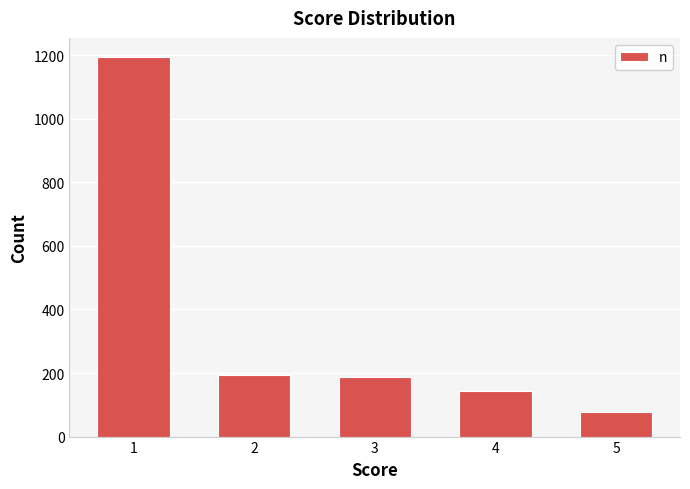

What is the average value?

360